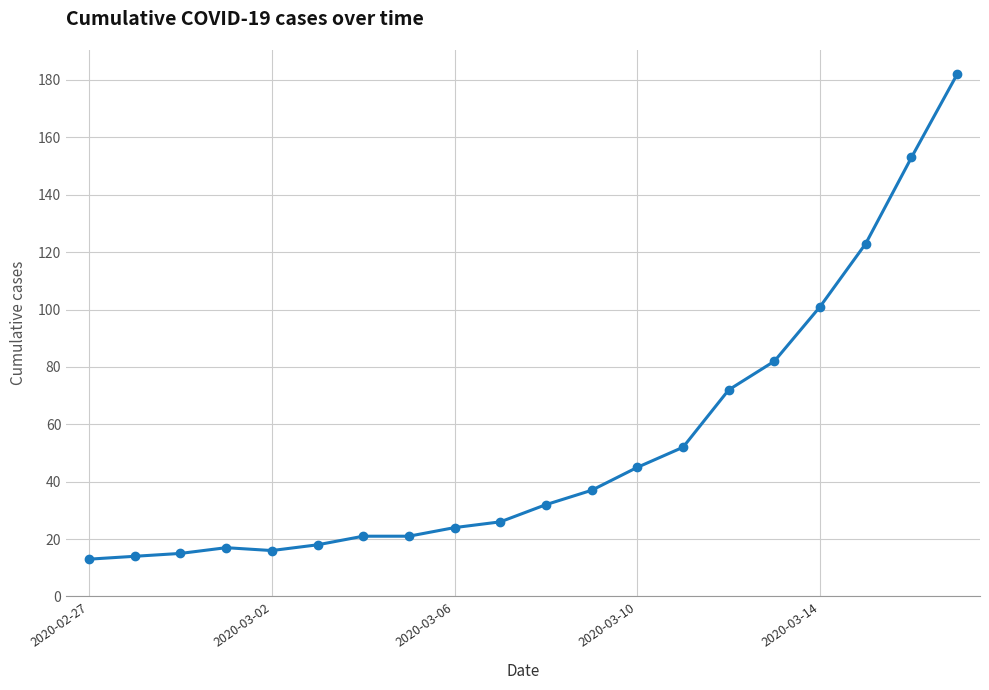

What is the value of the 11th point from the left?

32